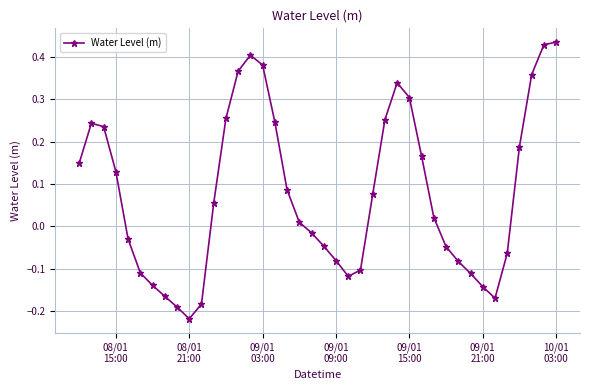

How many data points are less than 0?

18